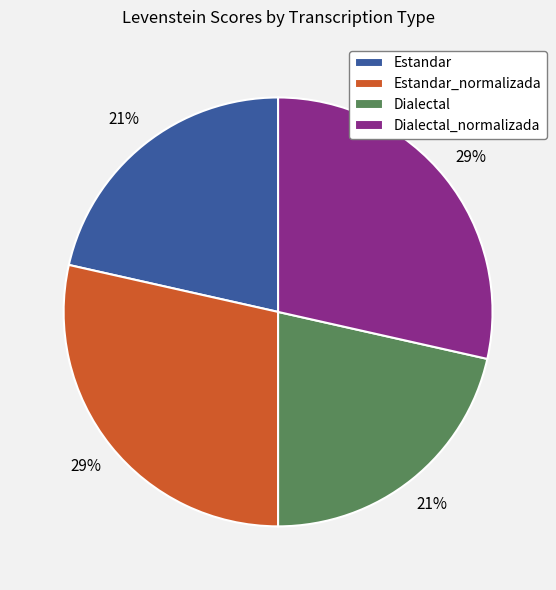

Does any single category account for the majority?

No